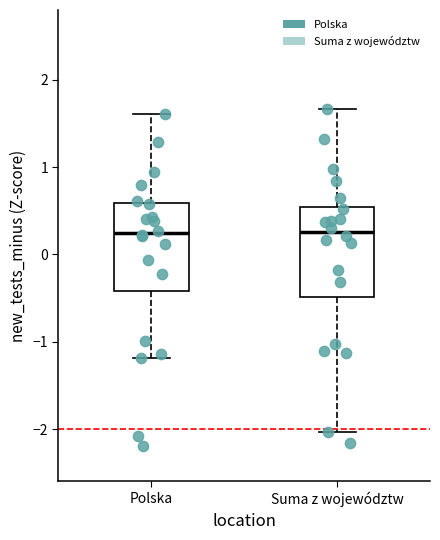

Reading left to right, read every box against the y-axis: the position of its median line, the range the box covers, and the ends of its whiskers. The values are not printed on the chart, so give them approximately, as read against the axis.

Polska: median 0.2, box -0.4 to 0.6, whiskers -1.2 to 1.6
Suma z województw: median 0.3, box -0.5 to 0.5, whiskers -2.0 to 1.7